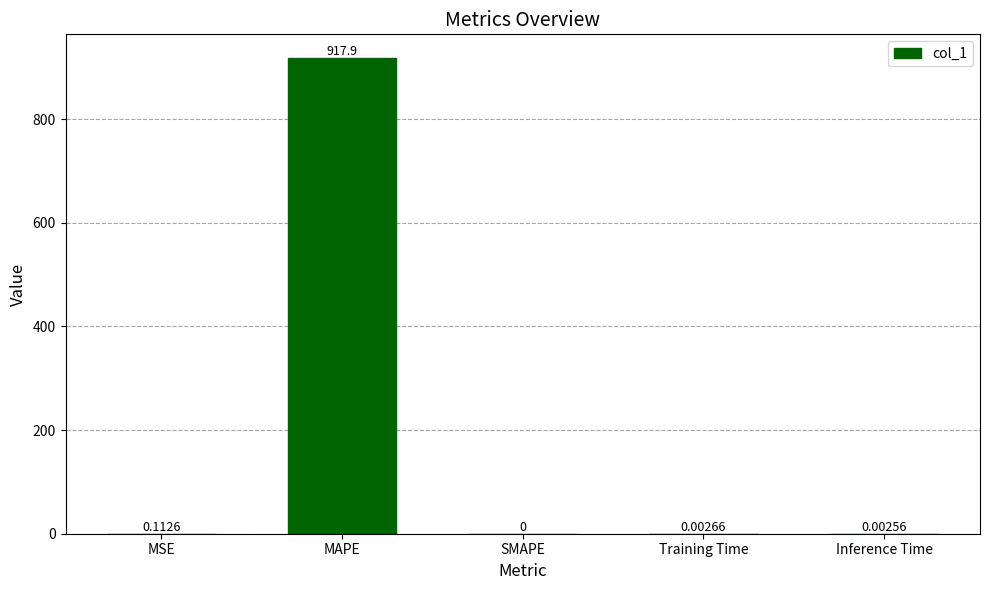

Where is the data nearest to the value 458?

MSE